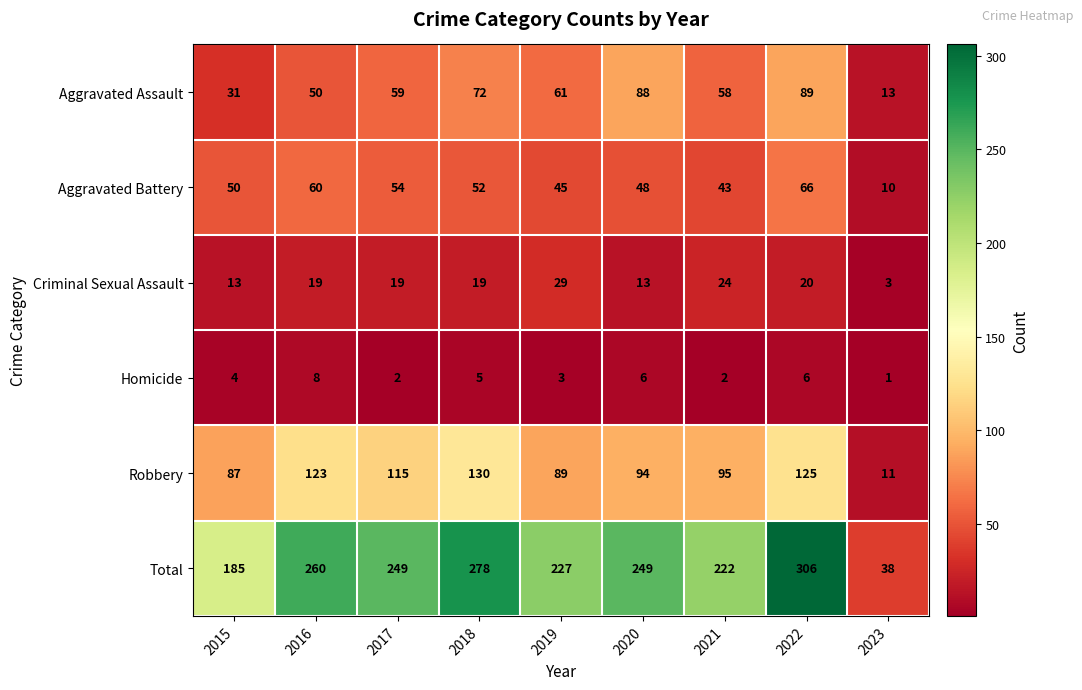

Read the Homicide value at 2015.

4